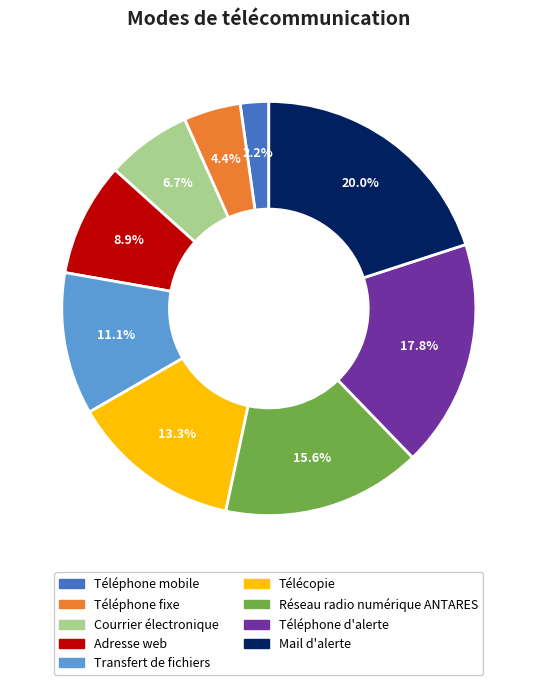

Between Adresse web and Courrier électronique, which is larger?

Adresse web